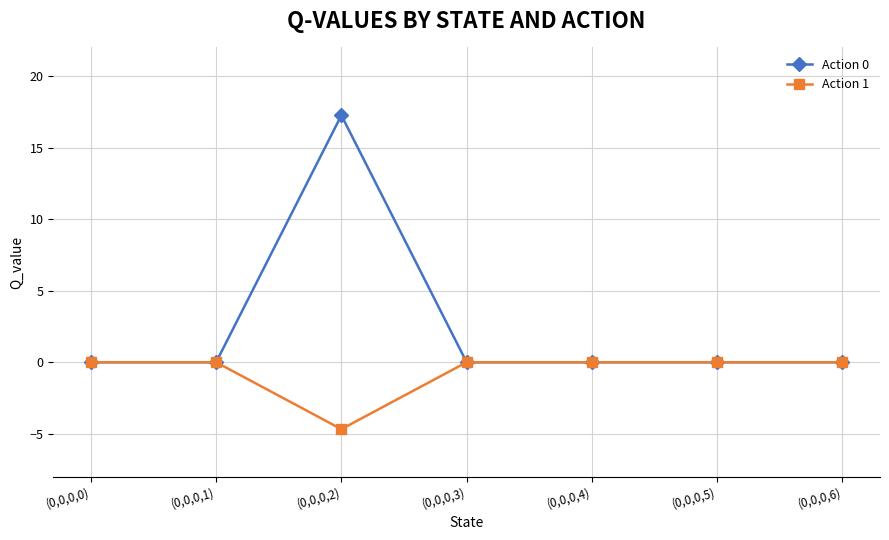

Which series has the largest total across all categories?

Action 0